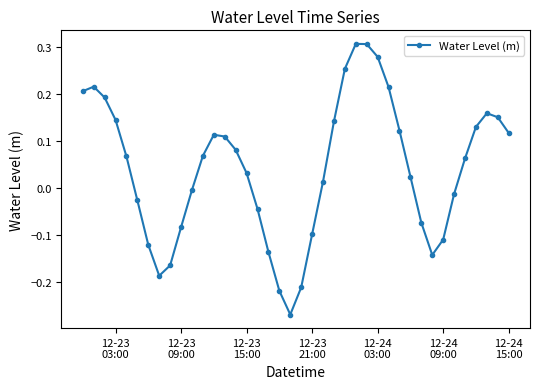

How many interior local valleys (lower than both neighbors) does the data have?

3